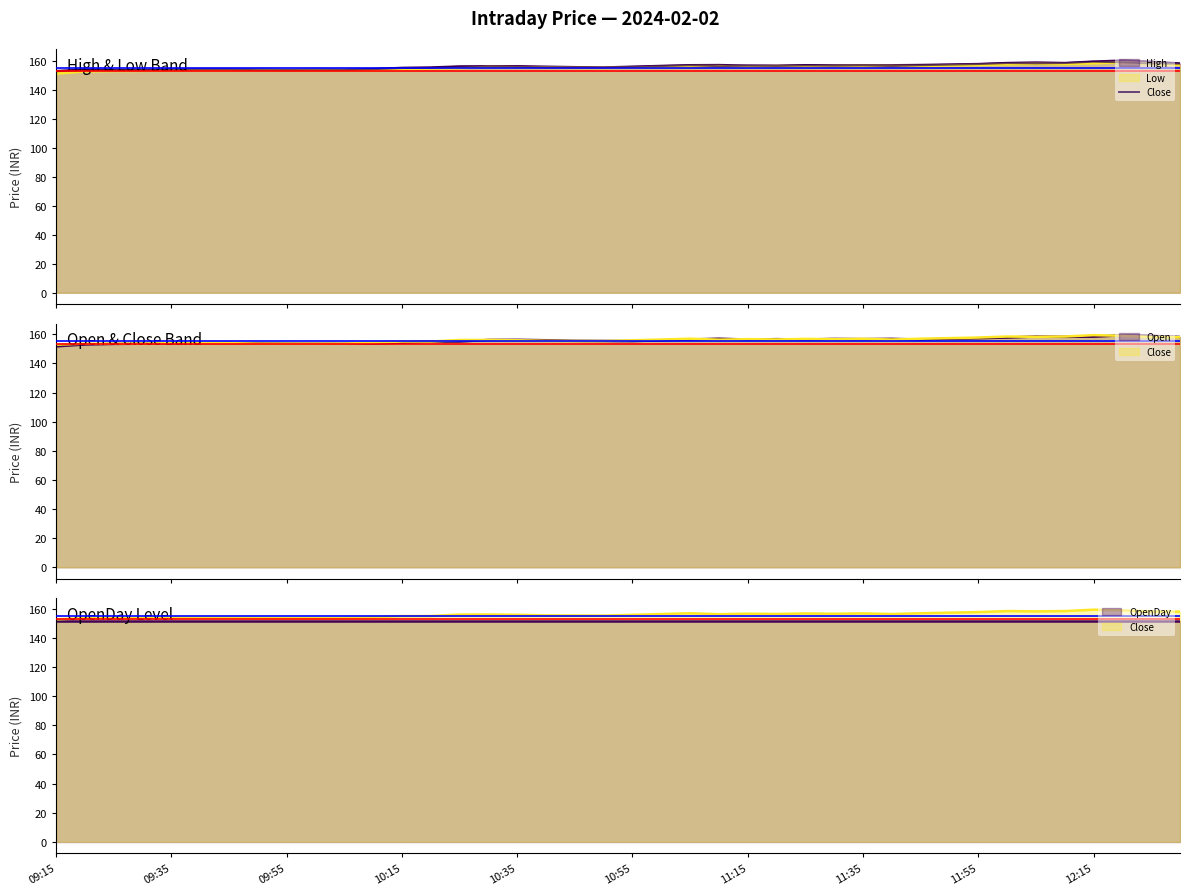

What is the label of the 8th point from the left?

11:35